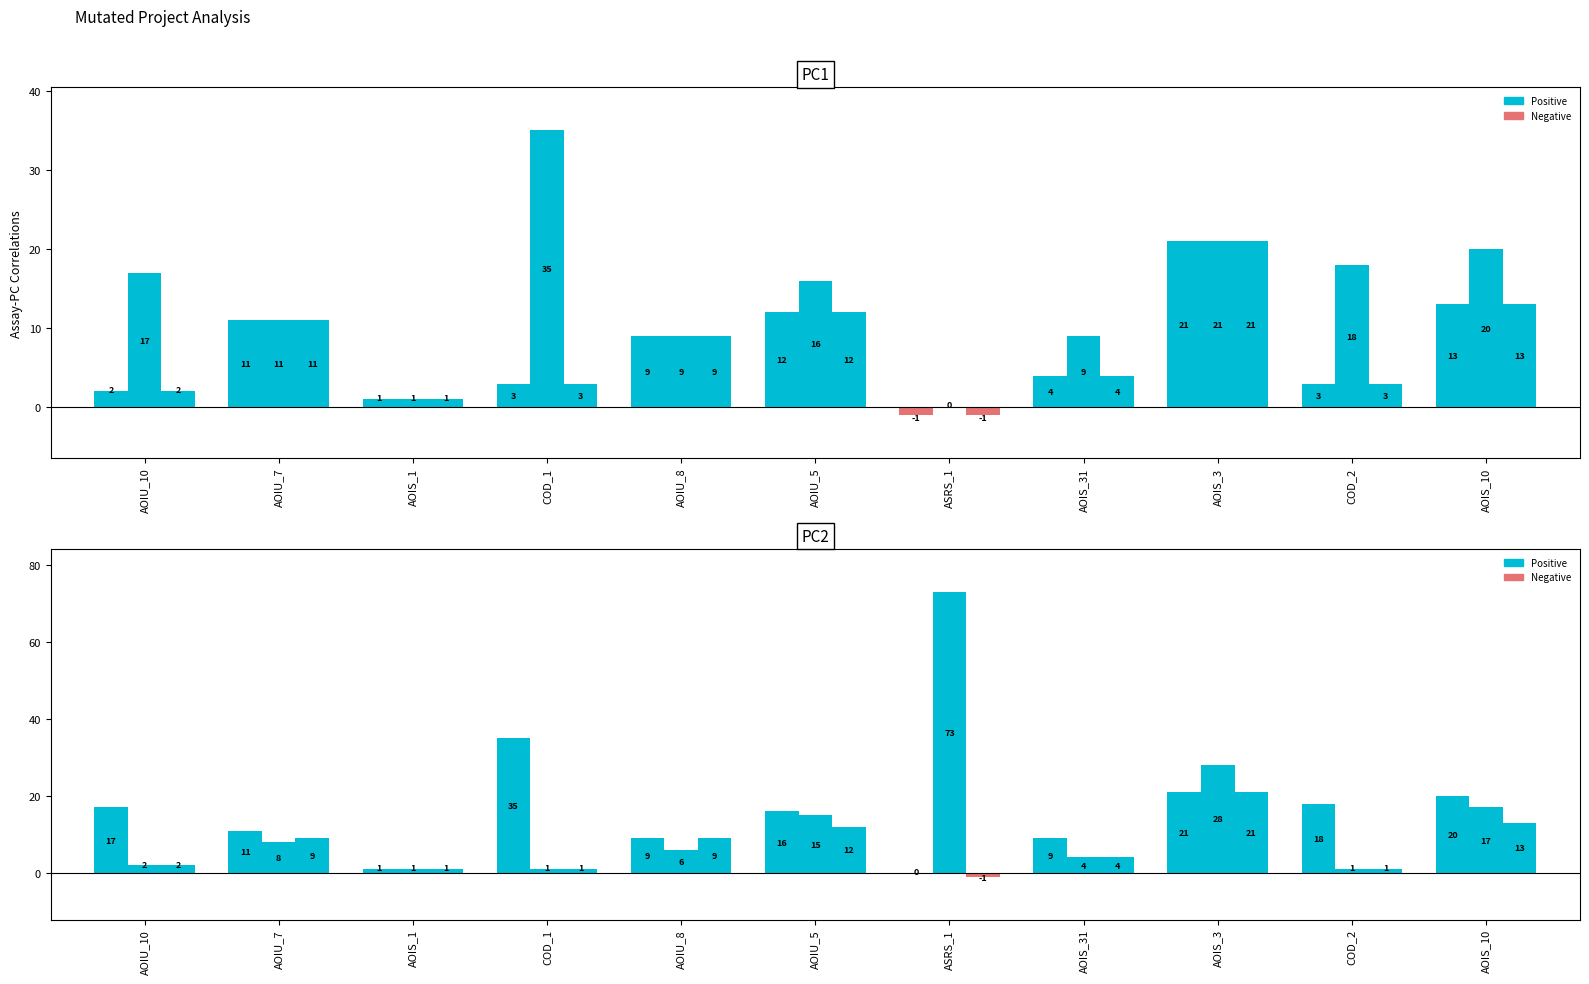

Reading left to right, what are all the values shown in this chart?

SPC_FAILING_ONLY: DailyLimit.Account.AOIU_10=2	DailyLimit.Account.AOIU_7=11	CreditWorthiness.Account.AOIS_1=1	DailyLimit.Account.COD_1=3	DailyLimit.Account.AOIU_8=9	DailyLimit.Account.AOIU_5=12	Interest.Application.ASRS_1=-1	DailyLimit.Account.AOIS_31=4	DailyLimit.Account.AOIS_3=21	DailyLimit.Account.COD_2=3	DailyLimit.Account.AOIS_10=13
SPC_SPACE: DailyLimit.Account.AOIU_10=17	DailyLimit.Account.AOIU_7=11	CreditWorthiness.Account.AOIS_1=1	DailyLimit.Account.COD_1=35	DailyLimit.Account.AOIU_8=9	DailyLimit.Account.AOIU_5=16	Interest.Application.ASRS_1=0	DailyLimit.Account.AOIS_31=9	DailyLimit.Account.AOIS_3=21	DailyLimit.Account.COD_2=18	DailyLimit.Account.AOIS_10=20
WITHOUT_ISOLATION_F: DailyLimit.Account.AOIU_10=2	DailyLimit.Account.AOIU_7=11	CreditWorthiness.Account.AOIS_1=1	DailyLimit.Account.COD_1=3	DailyLimit.Account.AOIU_8=9	DailyLimit.Account.AOIU_5=12	Interest.Application.ASRS_1=-1	DailyLimit.Account.AOIS_31=4	DailyLimit.Account.AOIS_3=21	DailyLimit.Account.COD_2=3	DailyLimit.Account.AOIS_10=13
WITHOUT_ISOLATION_SPACE: DailyLimit.Account.AOIU_10=17	DailyLimit.Account.AOIU_7=11	CreditWorthiness.Account.AOIS_1=1	DailyLimit.Account.COD_1=35	DailyLimit.Account.AOIU_8=9	DailyLimit.Account.AOIU_5=16	Interest.Application.ASRS_1=0	DailyLimit.Account.AOIS_31=9	DailyLimit.Account.AOIS_3=21	DailyLimit.Account.COD_2=18	DailyLimit.Account.AOIS_10=20
SPECTRUM: DailyLimit.Account.AOIU_10=2	DailyLimit.Account.AOIU_7=8	CreditWorthiness.Account.AOIS_1=1	DailyLimit.Account.COD_1=1	DailyLimit.Account.AOIU_8=6	DailyLimit.Account.AOIU_5=15	Interest.Application.ASRS_1=73	DailyLimit.Account.AOIS_31=4	DailyLimit.Account.AOIS_3=28	DailyLimit.Account.COD_2=1	DailyLimit.Account.AOIS_10=17
SPC_LAYER: DailyLimit.Account.AOIU_10=2	DailyLimit.Account.AOIU_7=9	CreditWorthiness.Account.AOIS_1=1	DailyLimit.Account.COD_1=1	DailyLimit.Account.AOIU_8=9	DailyLimit.Account.AOIU_5=12	Interest.Application.ASRS_1=-1	DailyLimit.Account.AOIS_31=4	DailyLimit.Account.AOIS_3=21	DailyLimit.Account.COD_2=1	DailyLimit.Account.AOIS_10=13